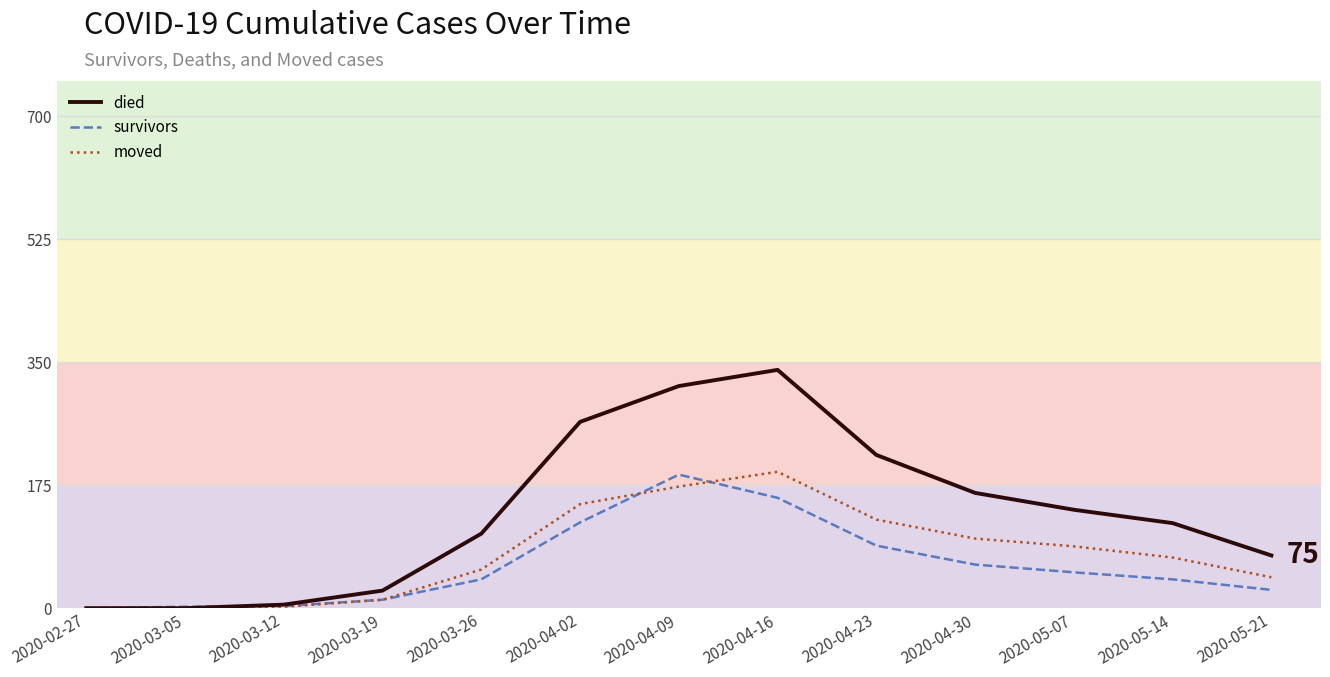

What is the label of the 9th point from the left?

2020-04-23